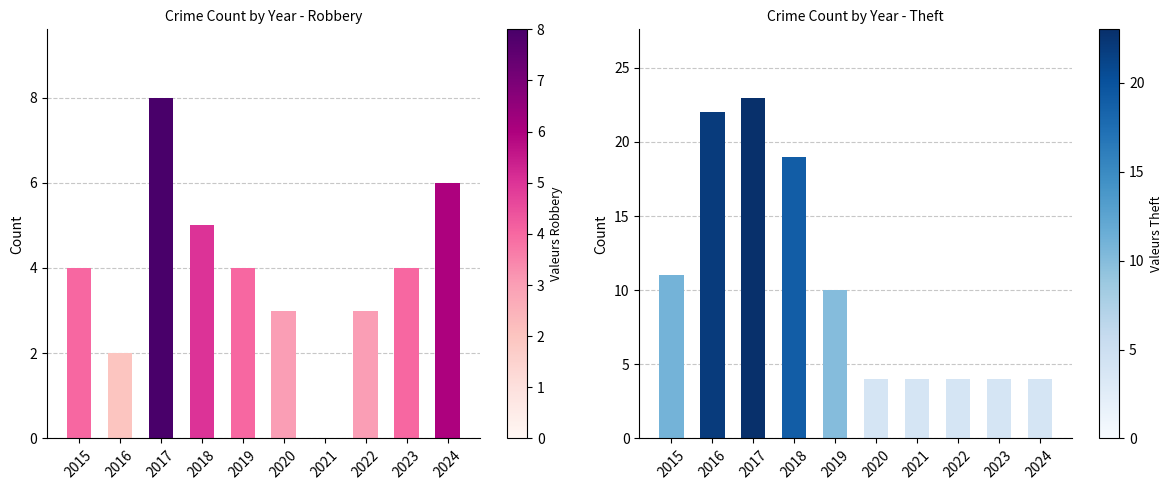

The value of Robbery at 2017 is 11. True or false?

False